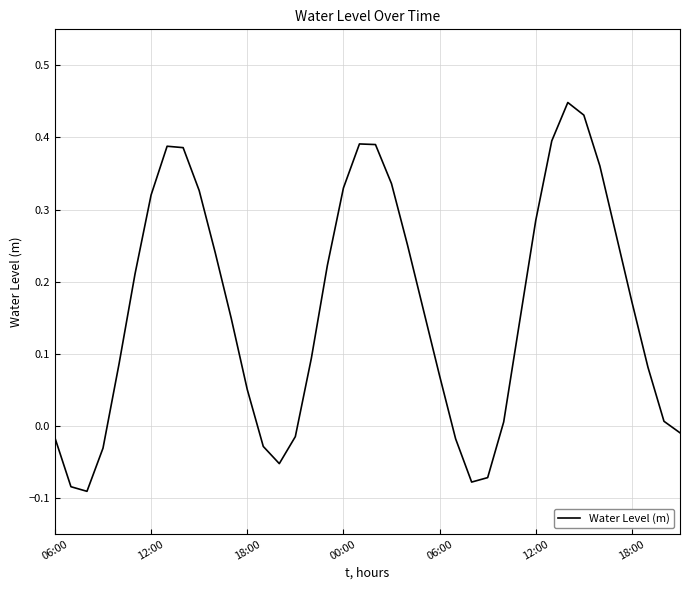

What is the difference between the maximum and minimum values?

0.5